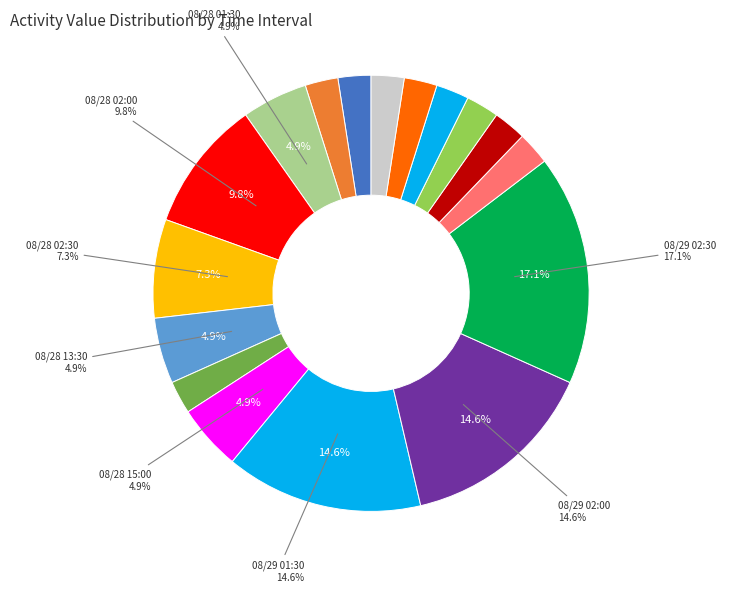

Count the number of slices in the pie.

17